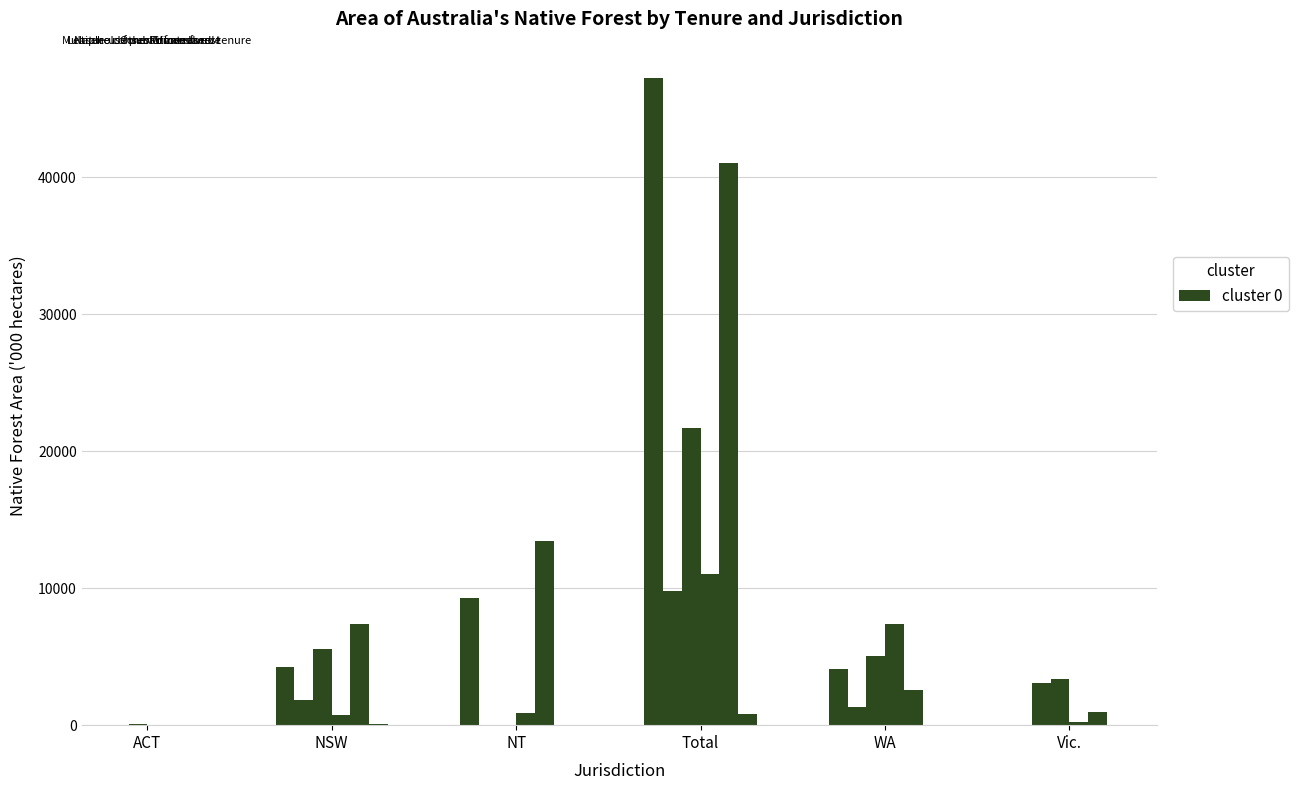

How many data points does each series have?

6